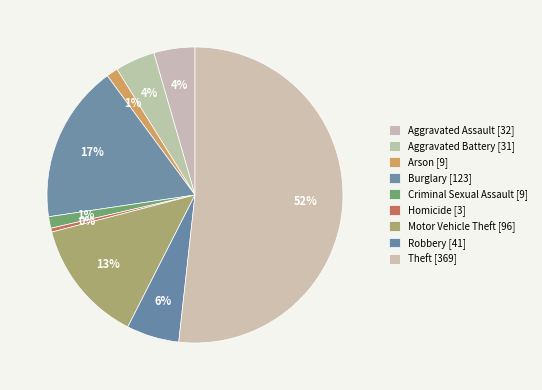

True or false: Arson accounts for 1% of the total.

True